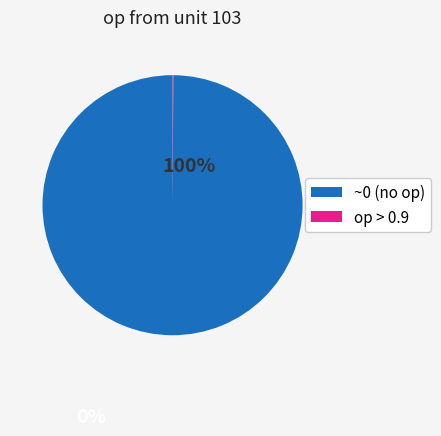

Is there a majority slice in this chart?

Yes